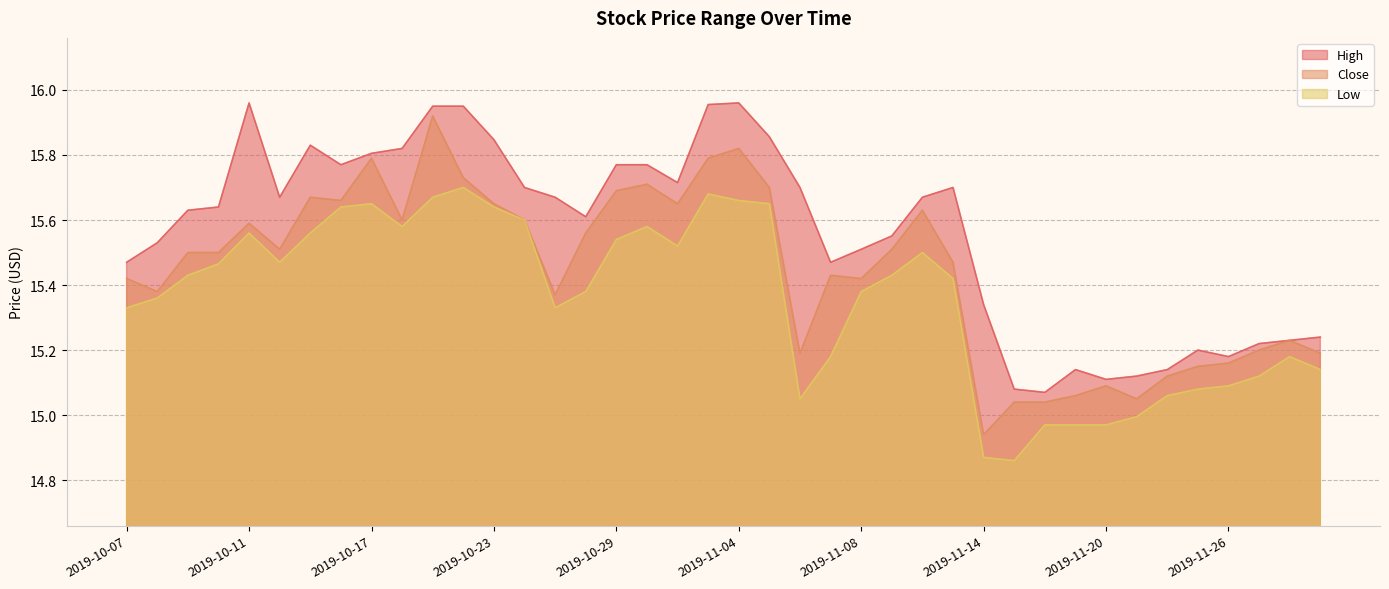

How many interior local valleys does the Low series have?

6